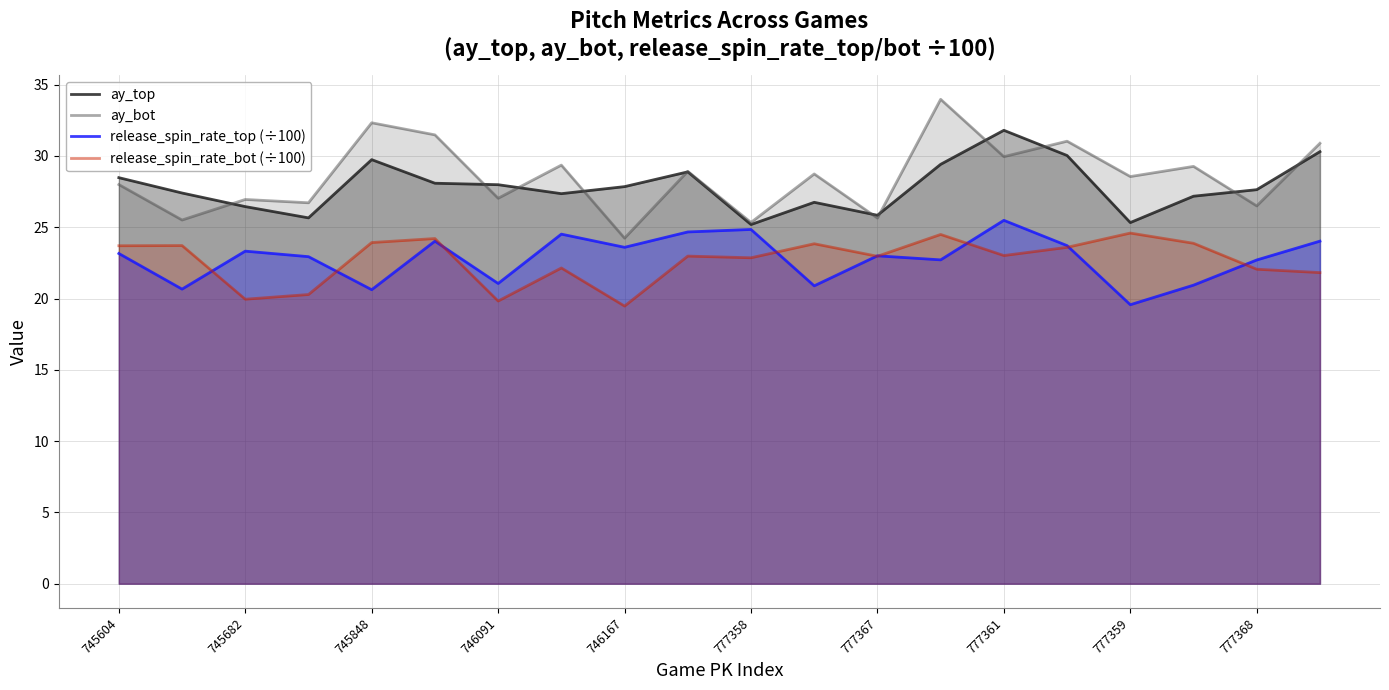

Is it true that release_spin_rate_bot (÷100) equals 30.8 at 746167?

False